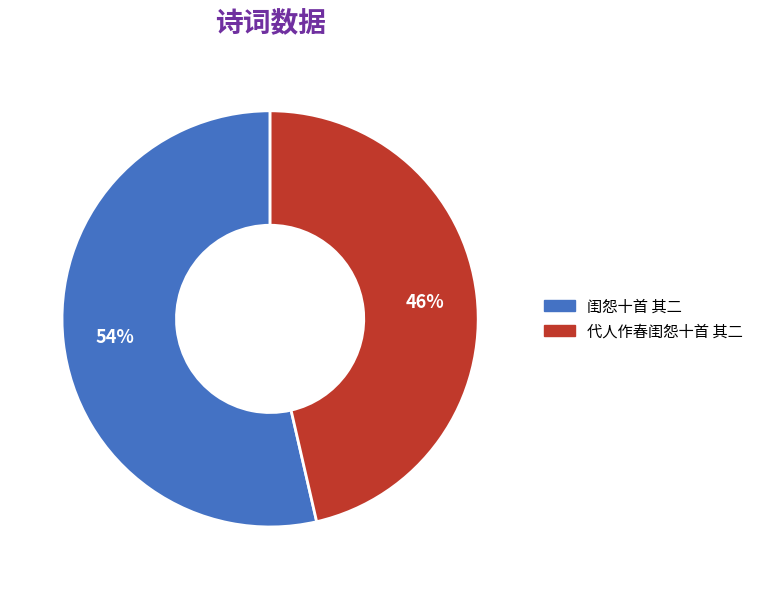

Is the sum of 代人作春闺怨十首 其二 and 闺怨十首 其二 greater than half?

Yes